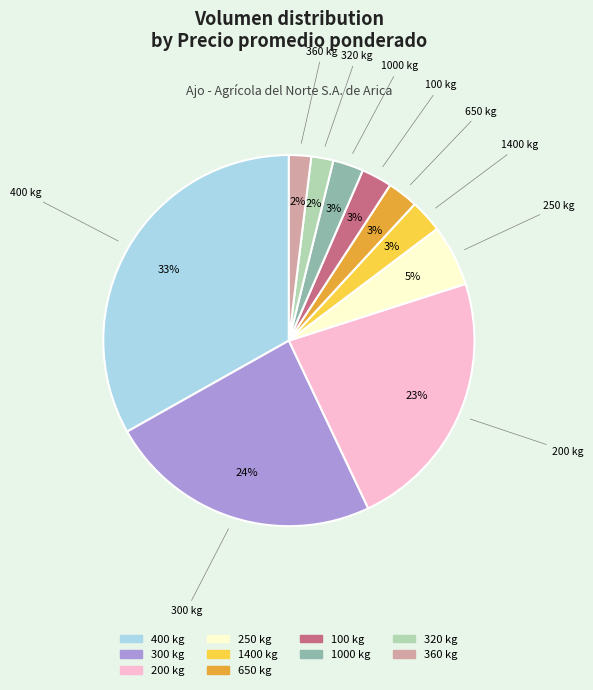

To the nearest percent, what is the difference between the largest and smallest slice percentages?

31%